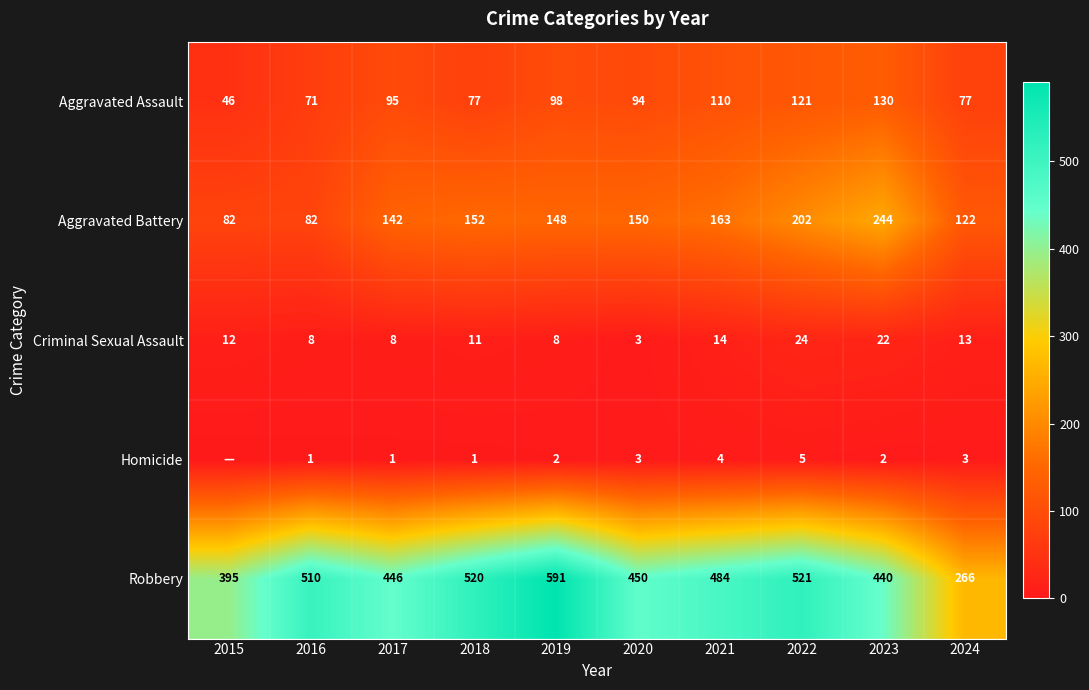

What is the minimum value for Aggravated Battery?

82